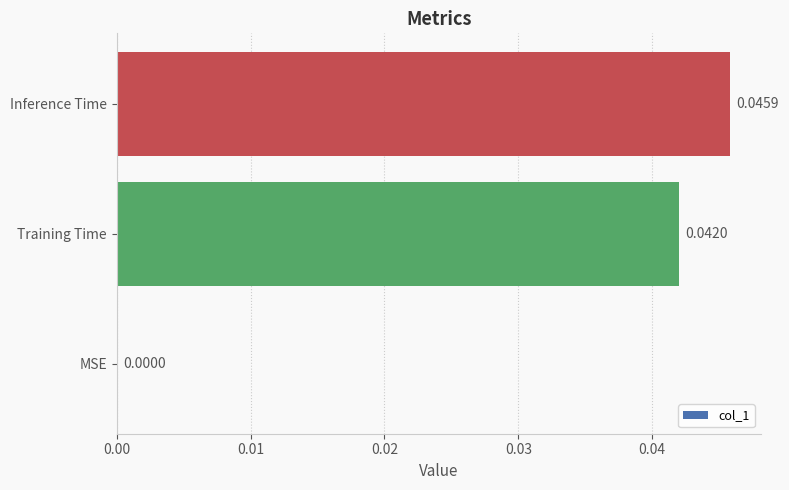

At which category does the chart reach its peak across all series?

Inference Time